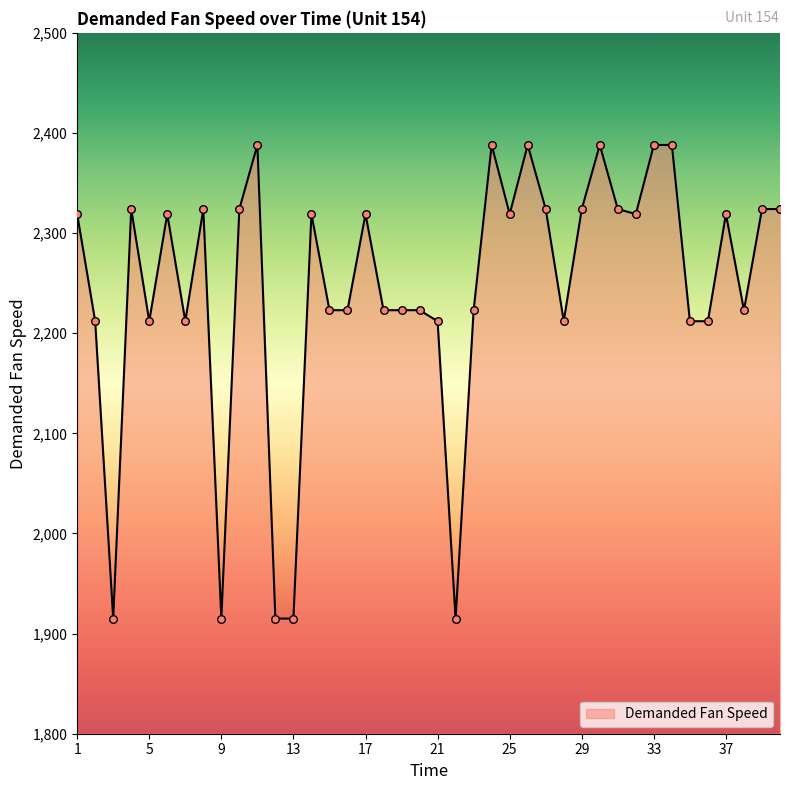

What is the minimum value shown in the chart?

1915